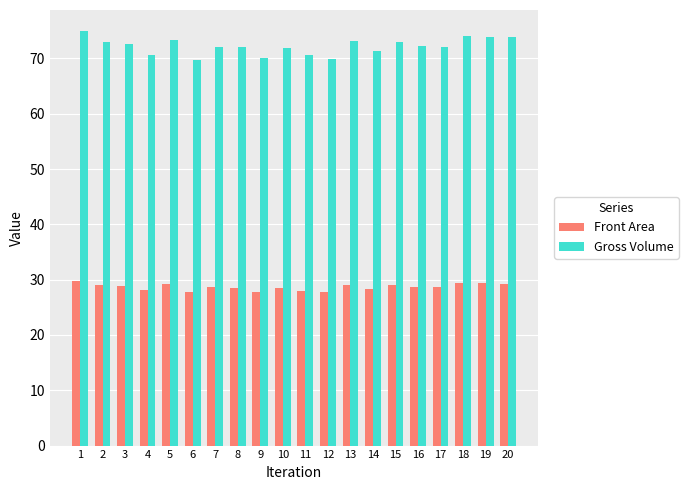

True or false: Gross Volume has a value of 72.0 at 8.

True